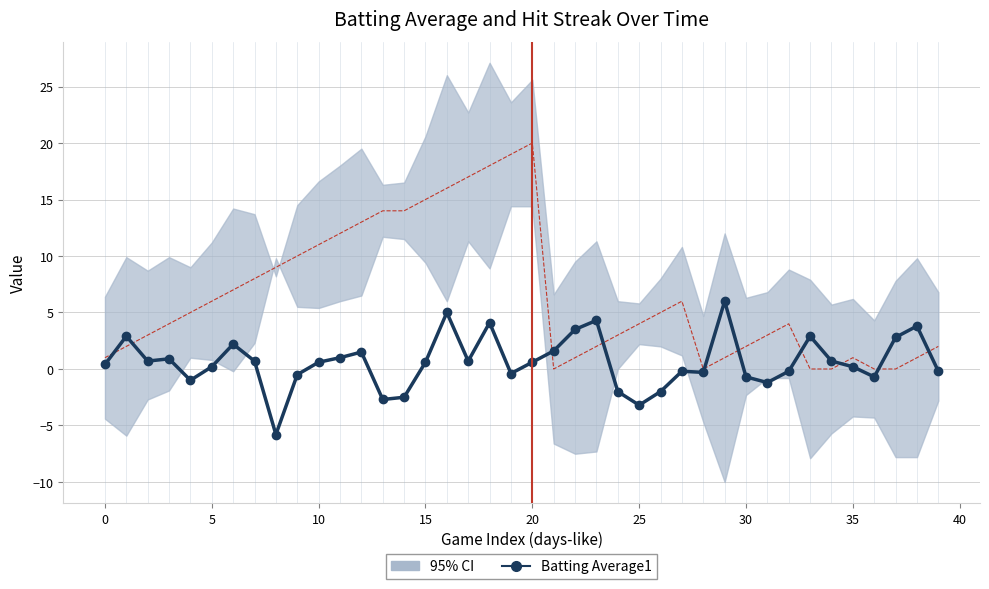

Between 5 and 24, which is larger?

5